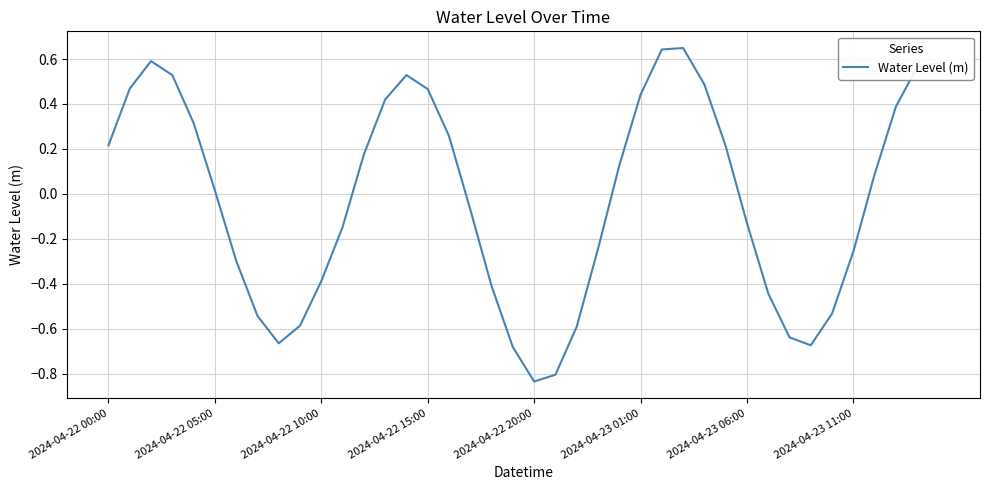

What is the difference between the maximum and minimum values?

1.5